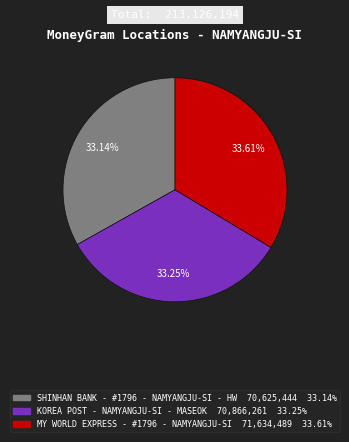

Does KOREA POST - NAMYANGJU-SI - MASEOK represent more than half of the total?

No